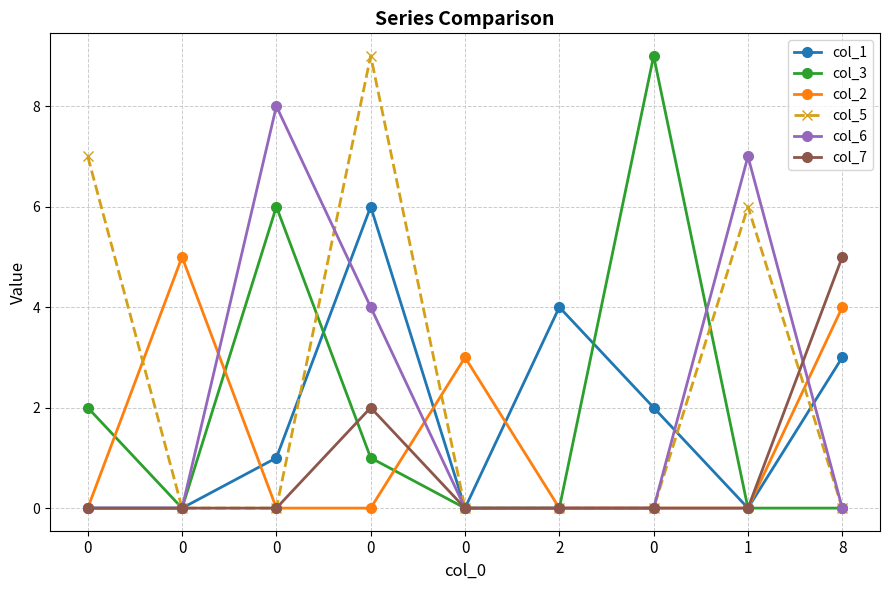

At 1, list the series in order from smallest to largest.

col_1, col_3, col_2, col_7, col_5, col_6